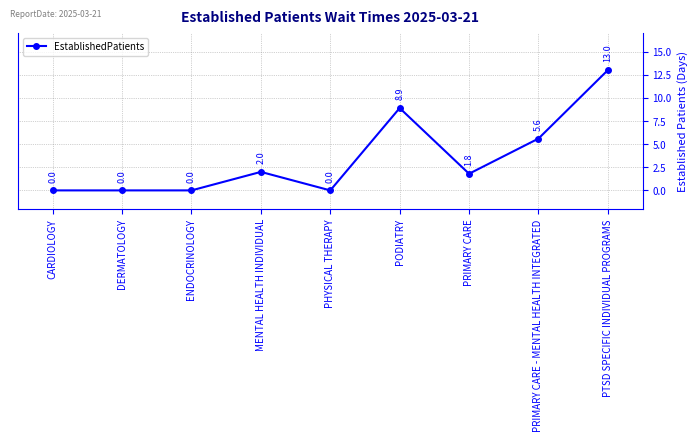

Reading right to left, what are all the values shown in this chart?

13.0	5.6	1.8	8.9	0.0	2.0	0.0	0.0	0.0